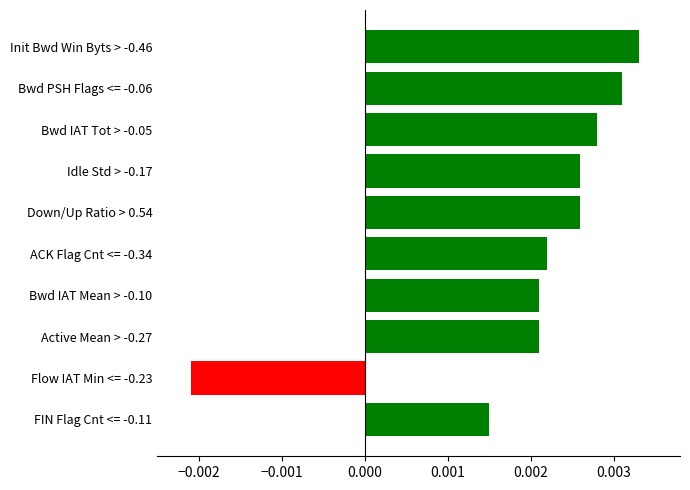

What is the label of the 10th bar from the bottom?

Init Bwd Win Byts > -0.46